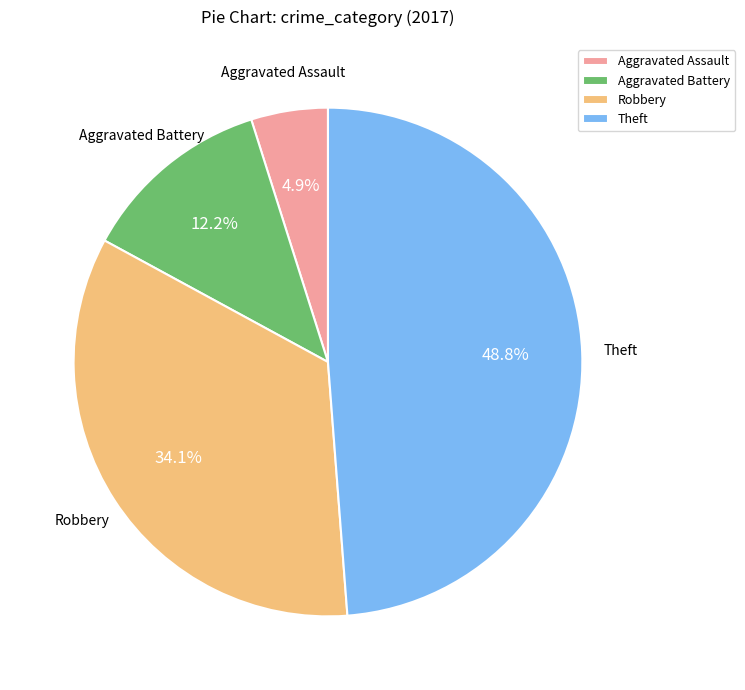

What percentage is the Aggravated Assault slice, to the nearest percent?

5%